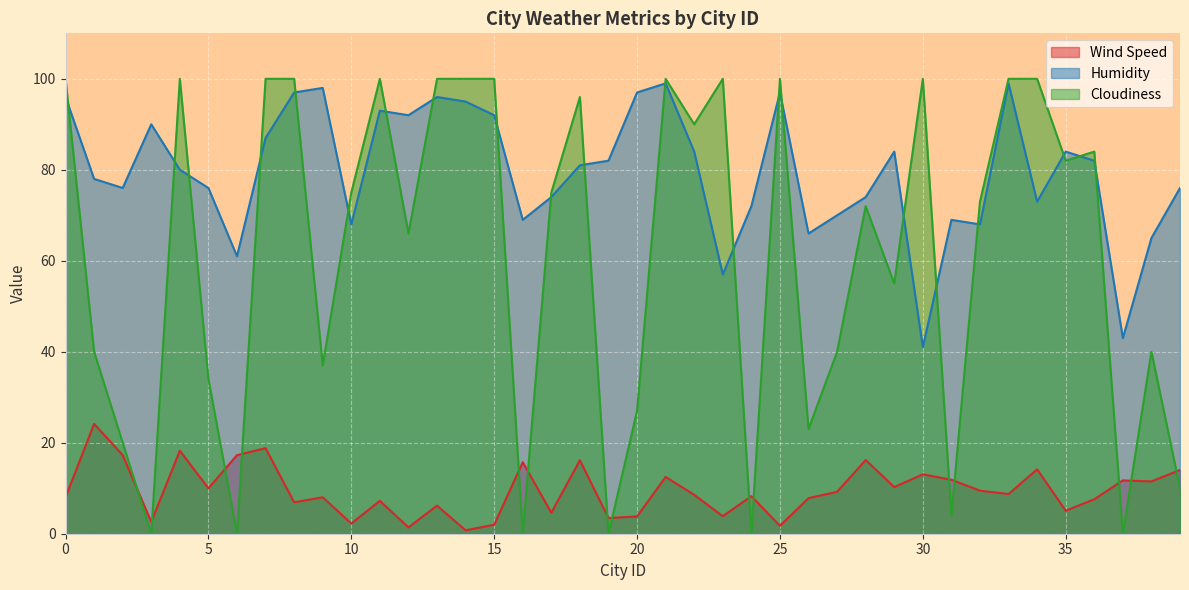

Is the value of Wind Speed at 39 greater than the value of Humidity at 3?

No